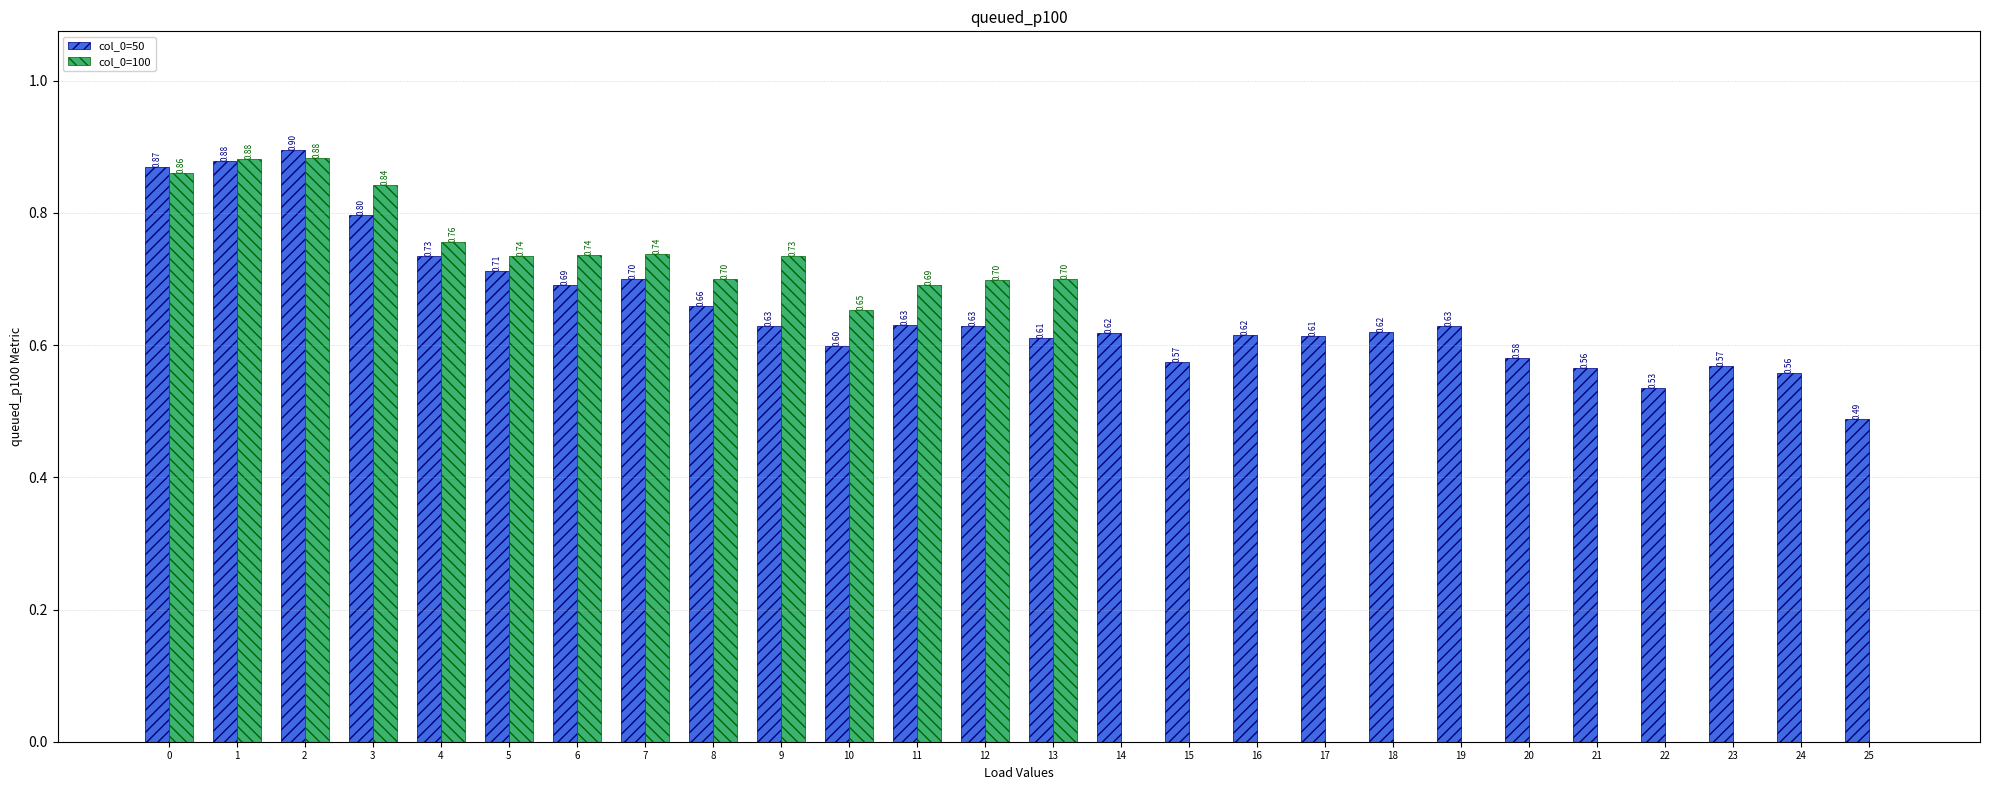

What is the sum of all col_0=50 values?

17.0